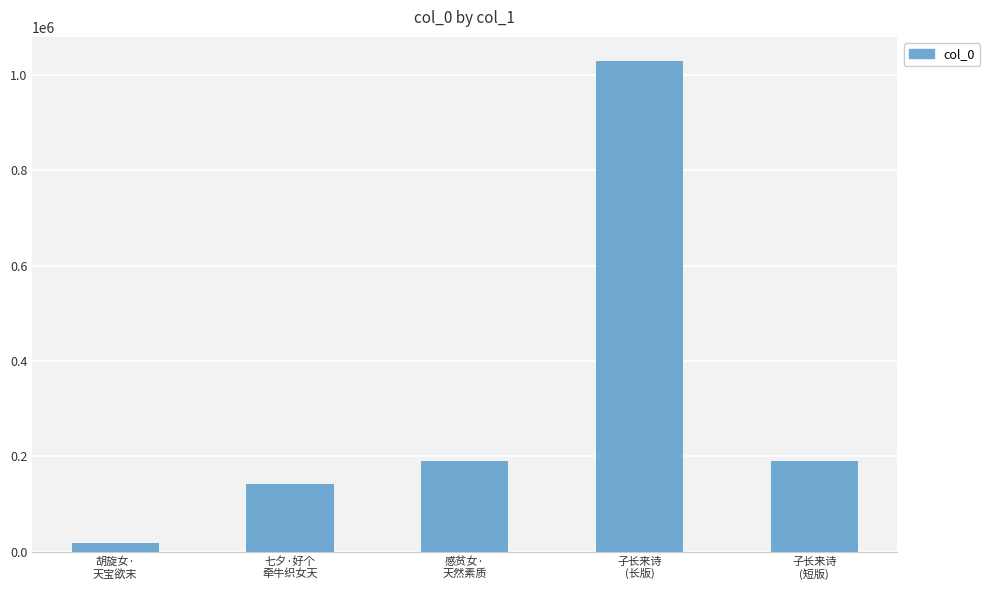

Approximately how many times larger is the value at 七夕·好个
牵牛织女天 compared to 胡旋女·
天宝欲末?

8.3